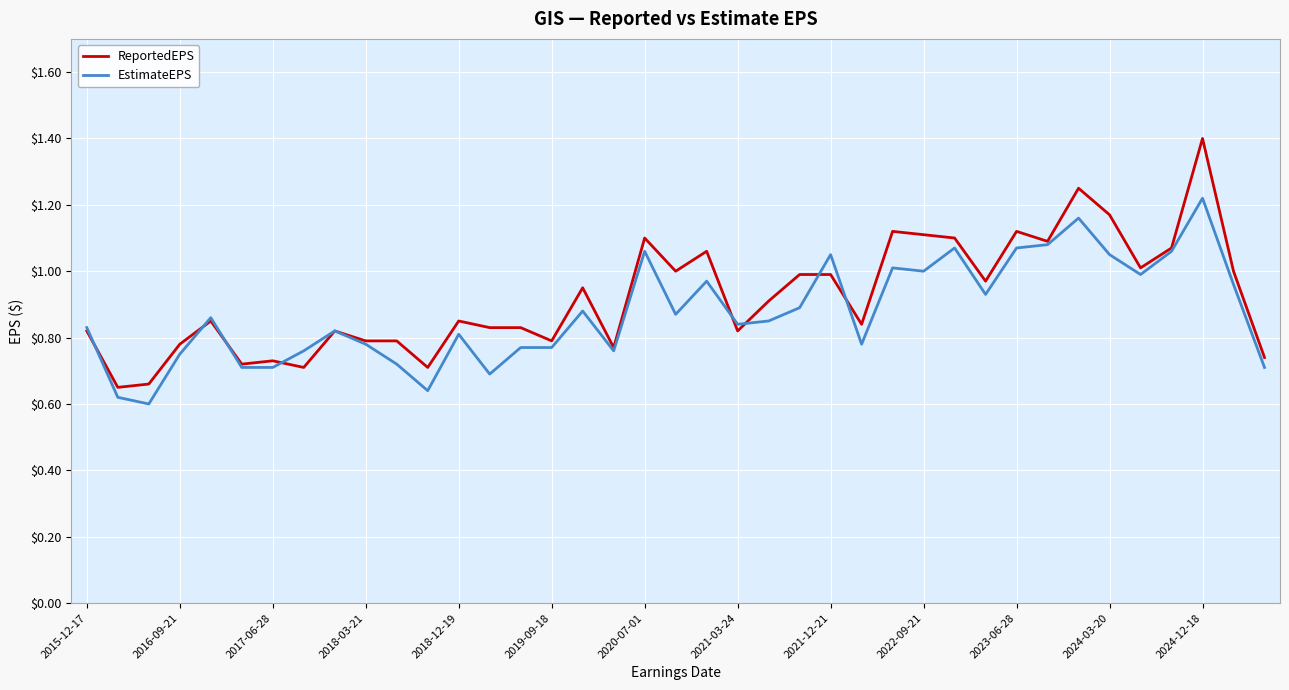

What is the maximum value shown in the chart?

1.4